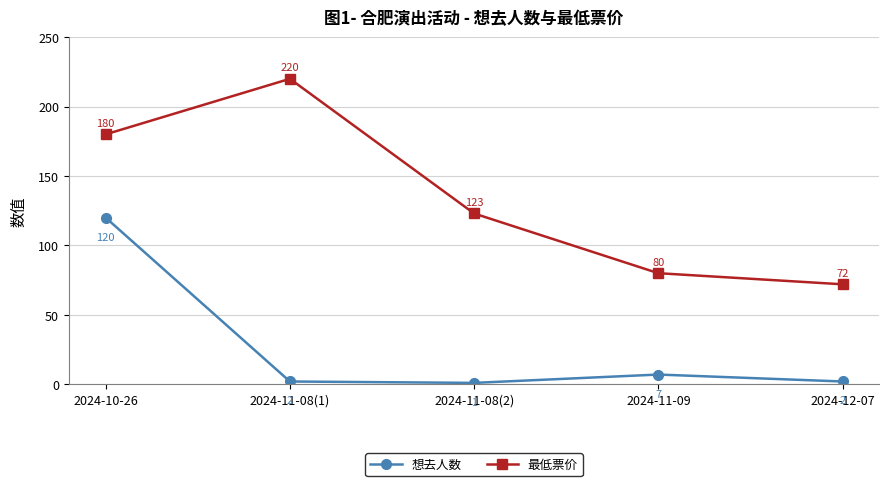

What is the minimum value shown in the chart?

1